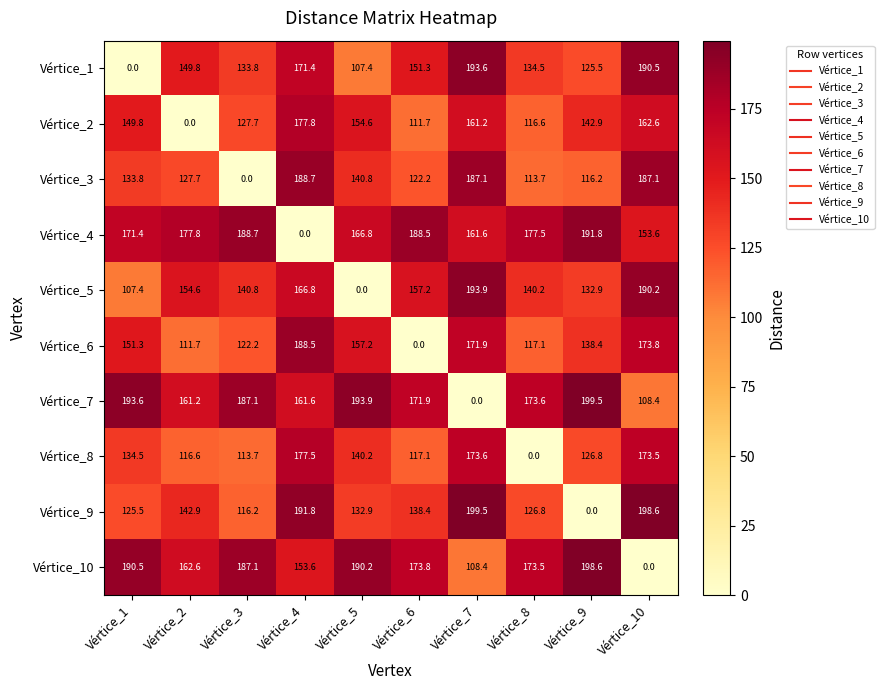

Rank the categories by Vértice_8 value from highest to lowest.

Vértice_4, Vértice_7, Vértice_10, Vértice_5, Vértice_1, Vértice_9, Vértice_6, Vértice_2, Vértice_3, Vértice_8